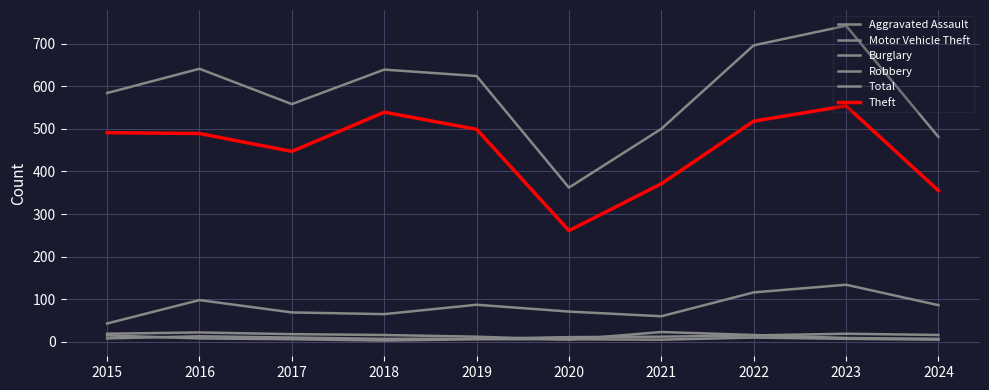

At which category does Aggravated Assault reach its first local peak?

2016